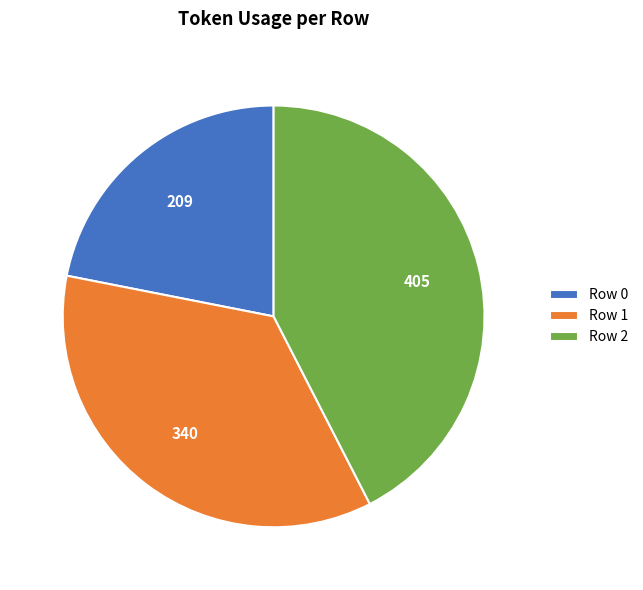

True or false: Row 1 accounts for 36% of the total.

True